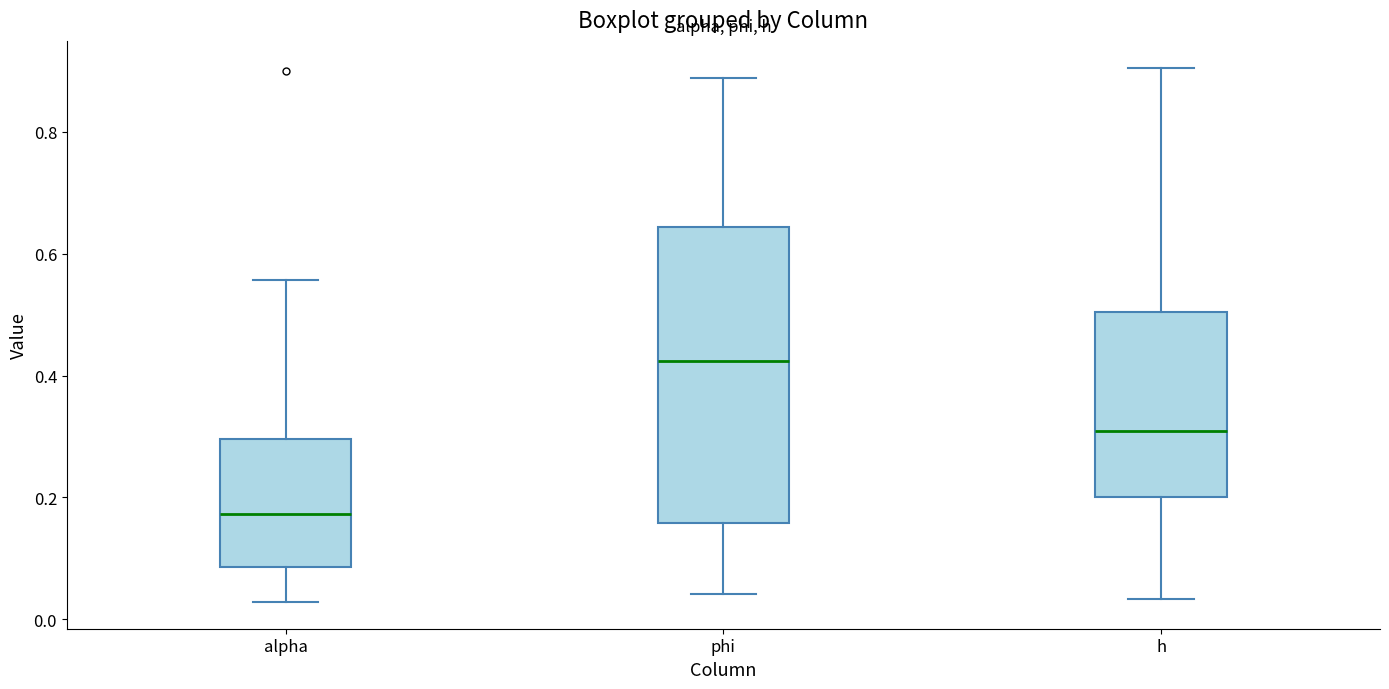

Reading left to right, read every box against the y-axis: the position of its median line, the range the box covers, and the ends of its whiskers. The values are not printed on the chart, so give them approximately, as read against the axis.

alpha: median 0.18, box 0.08 to 0.30, whiskers 0.02 to 0.56
phi: median 0.42, box 0.16 to 0.64, whiskers 0.04 to 0.88
h: median 0.30, box 0.20 to 0.50, whiskers 0.04 to 0.90